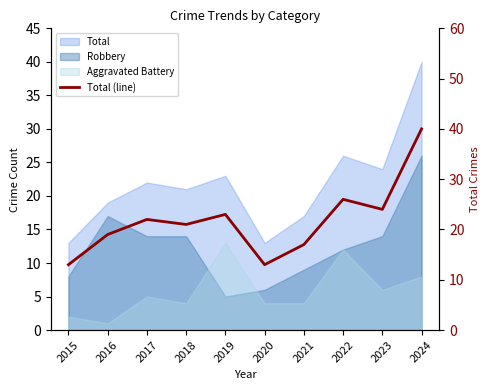

List the labels in order of value, smallest first.

2015, 2020, 2021, 2016, 2018, 2017, 2019, 2023, 2022, 2024